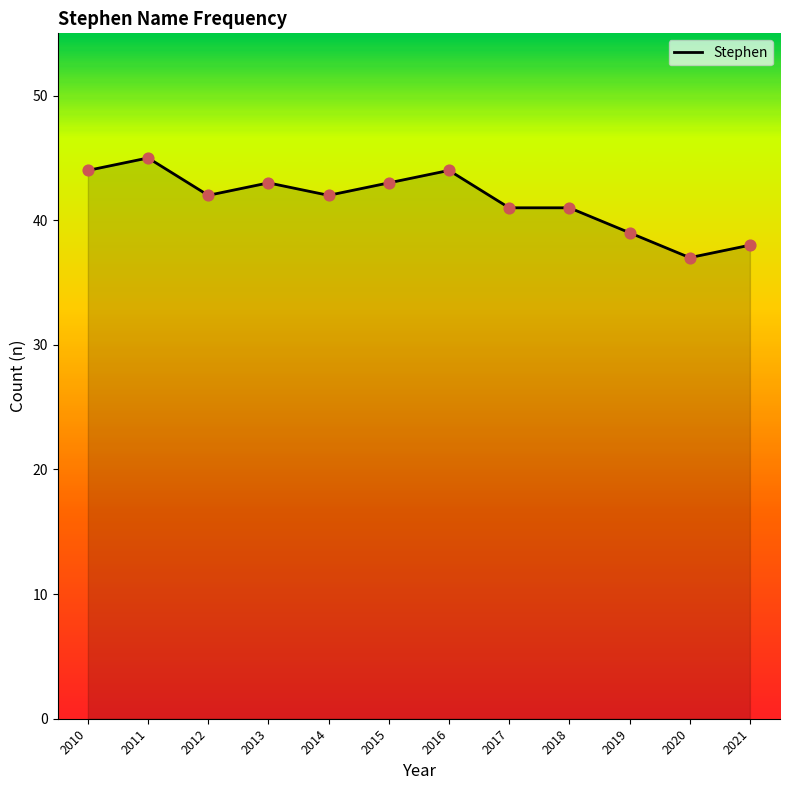

Between 2021 and 2020, which is larger?

2021